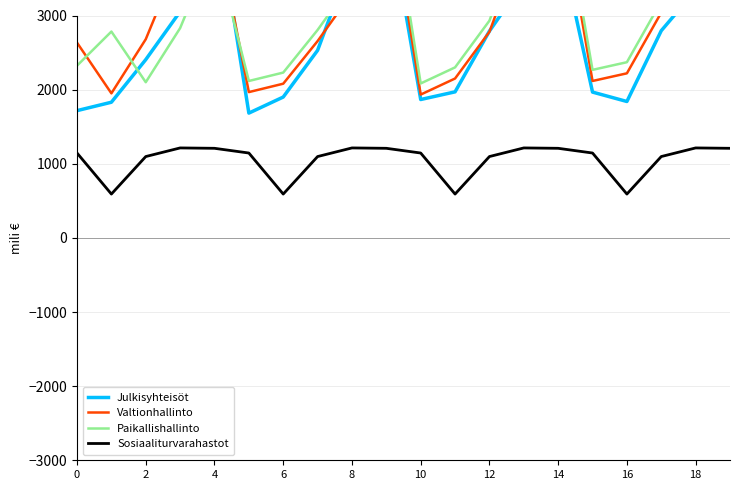

Between 10 and 19, which series saw the biggest shift?

Valtionhallinto